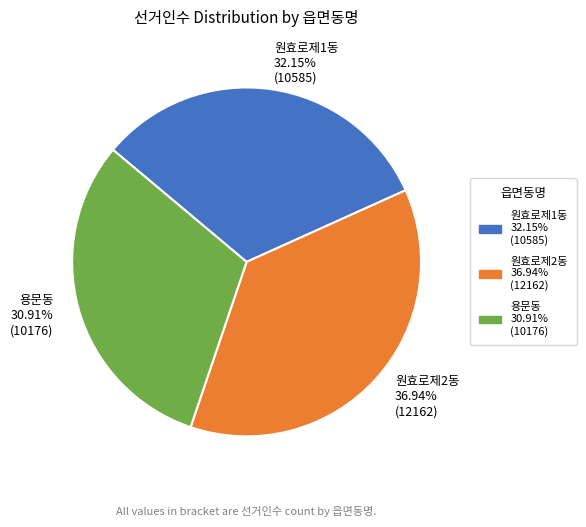

How many slices are in this pie chart?

3